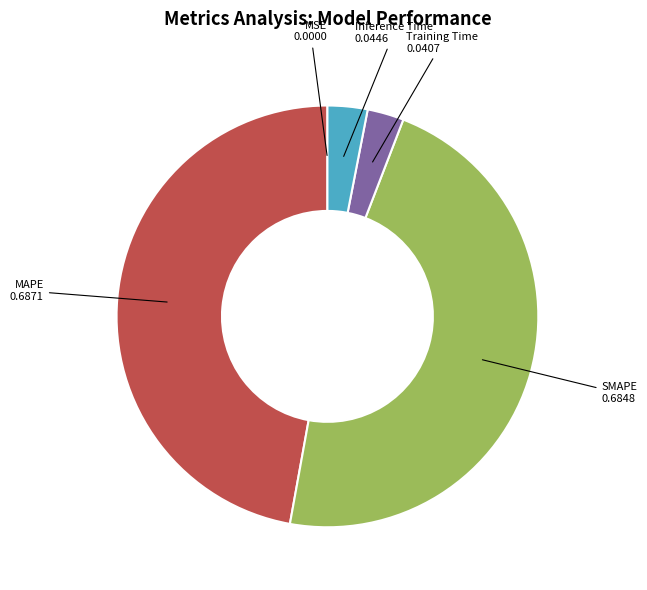

Is there any slice that represents more than half of the pie?

No